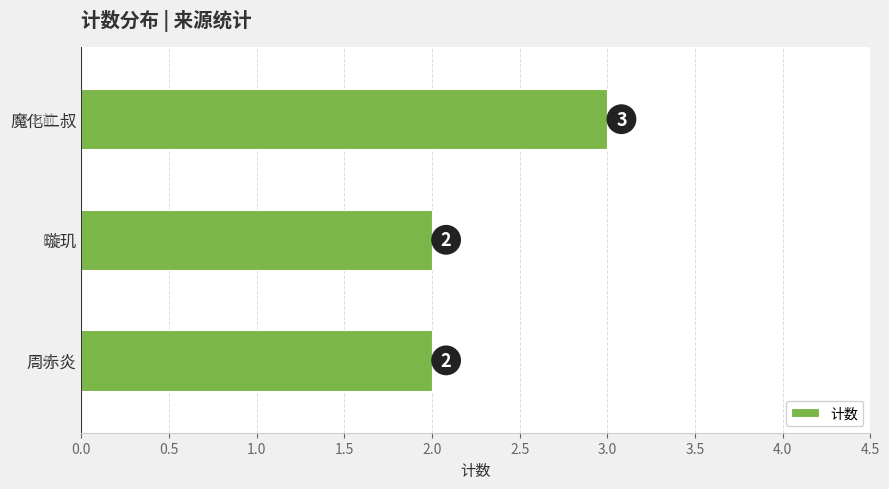

The value at 魔化二叔 is 3. True or false?

True